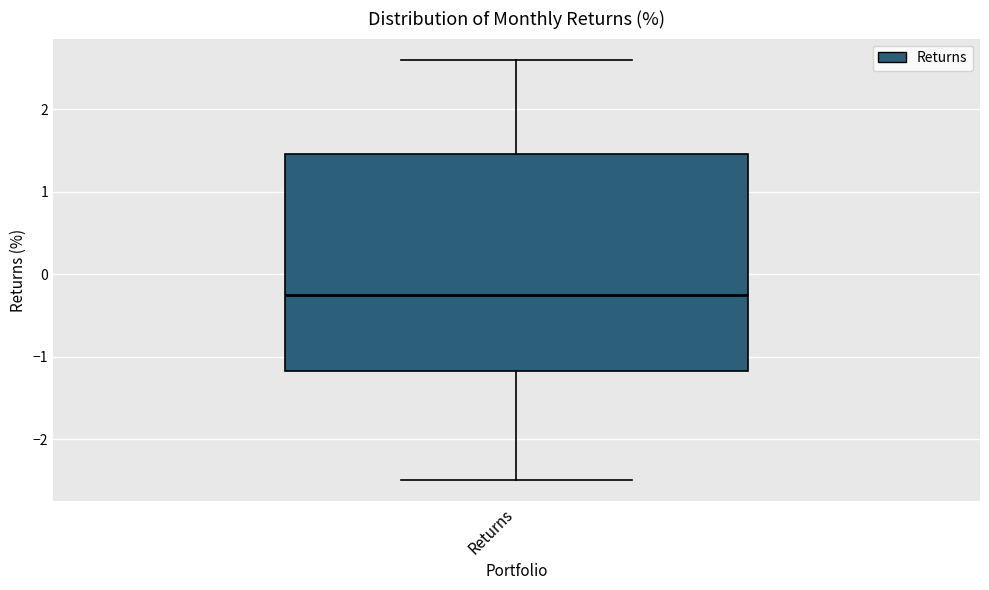

Read this box plot against the y-axis: the position of the median line, the range covered by the box, and the ends of both whiskers. The values are not printed on the chart, so give them approximately, as read against the axis.

median -0.2, box -1.2 to 1.5, whiskers -2.5 to 2.6